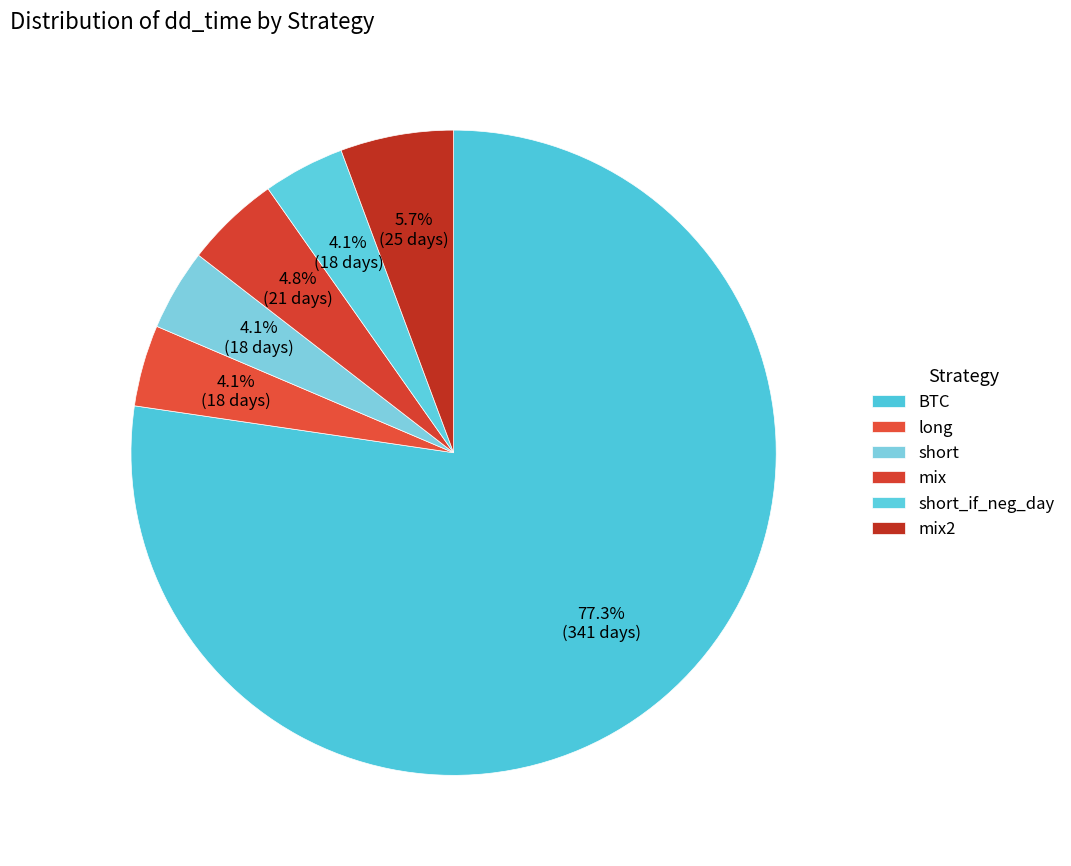

What percentage do long and short together represent?

8.2%